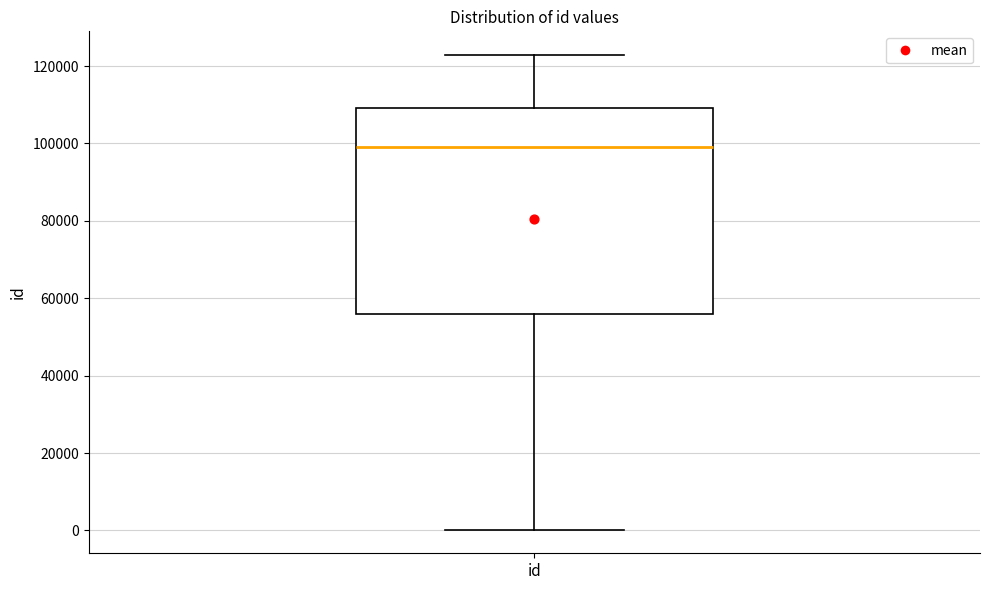

Read this box plot against the y-axis: the position of the median line, the range covered by the box, and the ends of both whiskers. The values are not printed on the chart, so give them approximately, as read against the axis.

median 98000, box 56000 to 110000, whiskers 0 to 122000